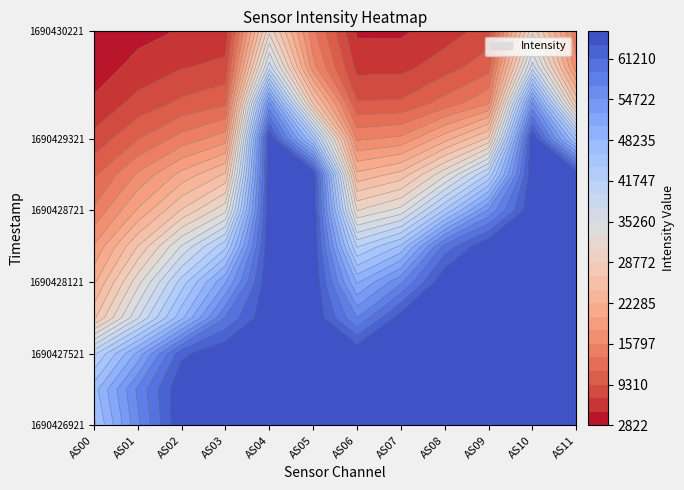

What is the greatest value displayed?

65535